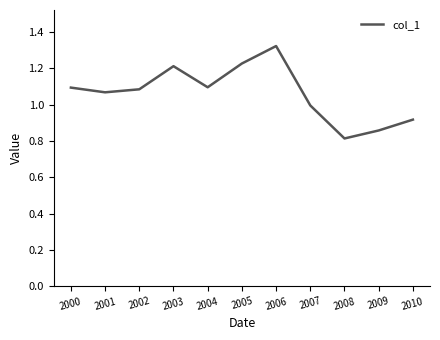

Is it true that the value at 2001 is 1.9?

False